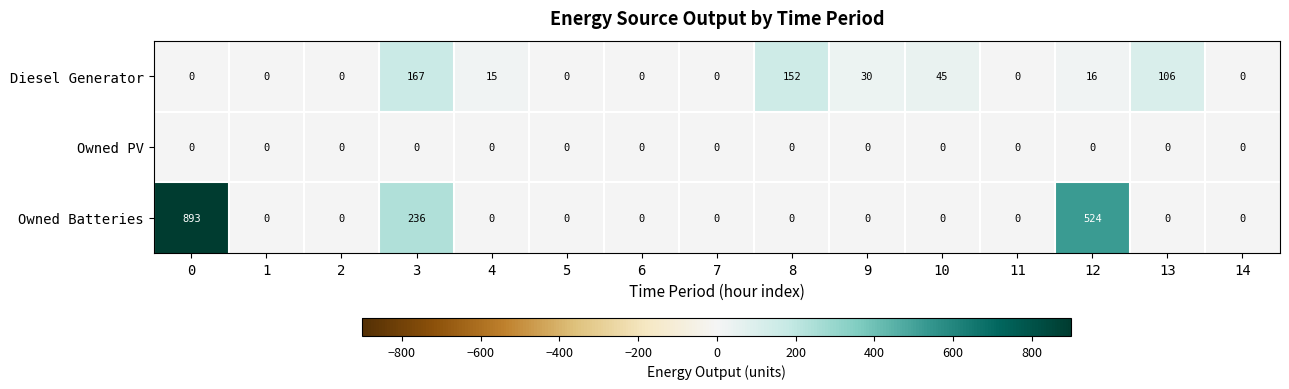

What is the average value of the Diesel Generator series?

35